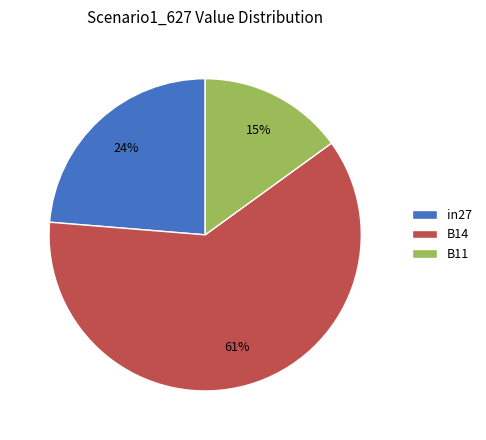

Does in27 represent more than half of the total?

No